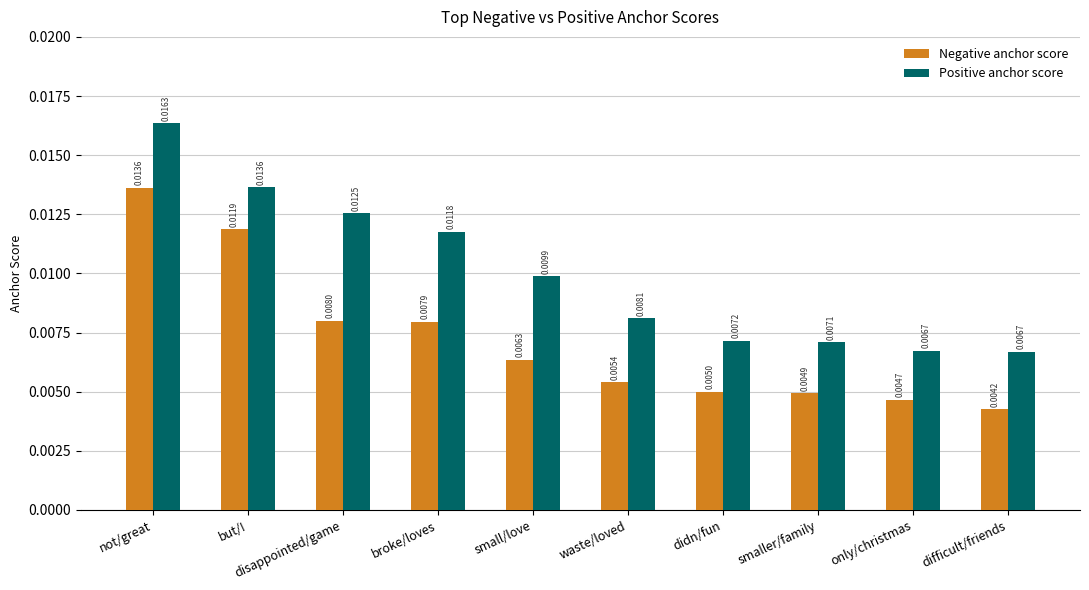

At how many categories does at least one series exceed 0?

10